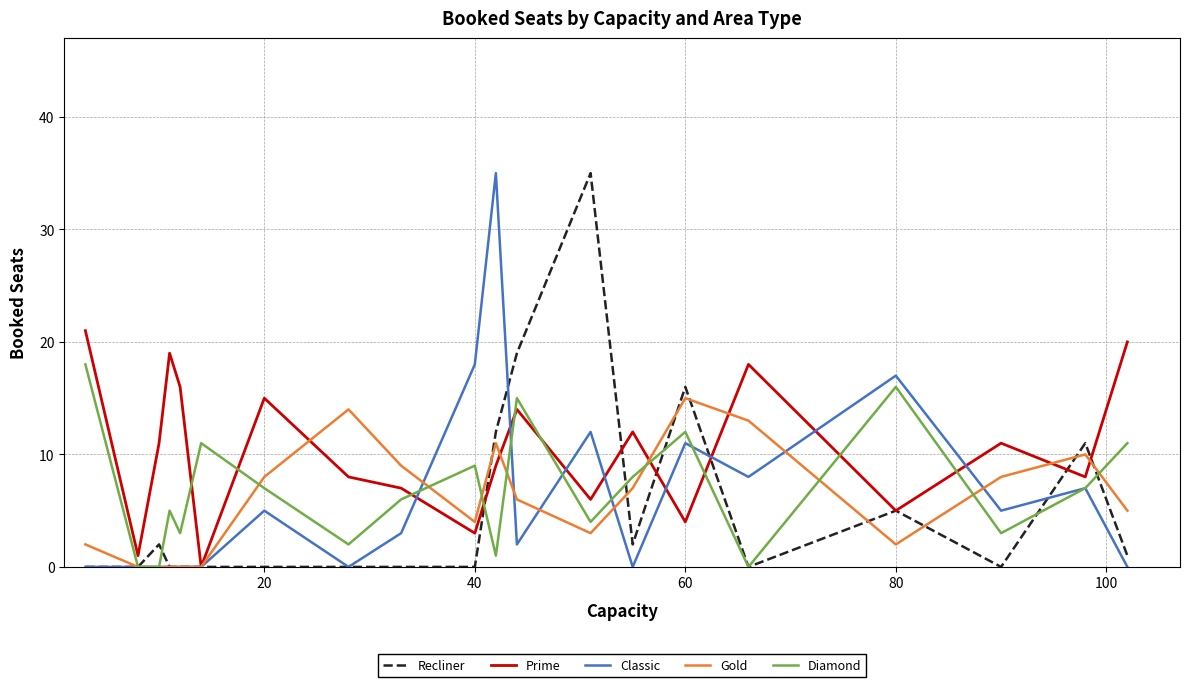

What is the maximum value for Recliner?

35